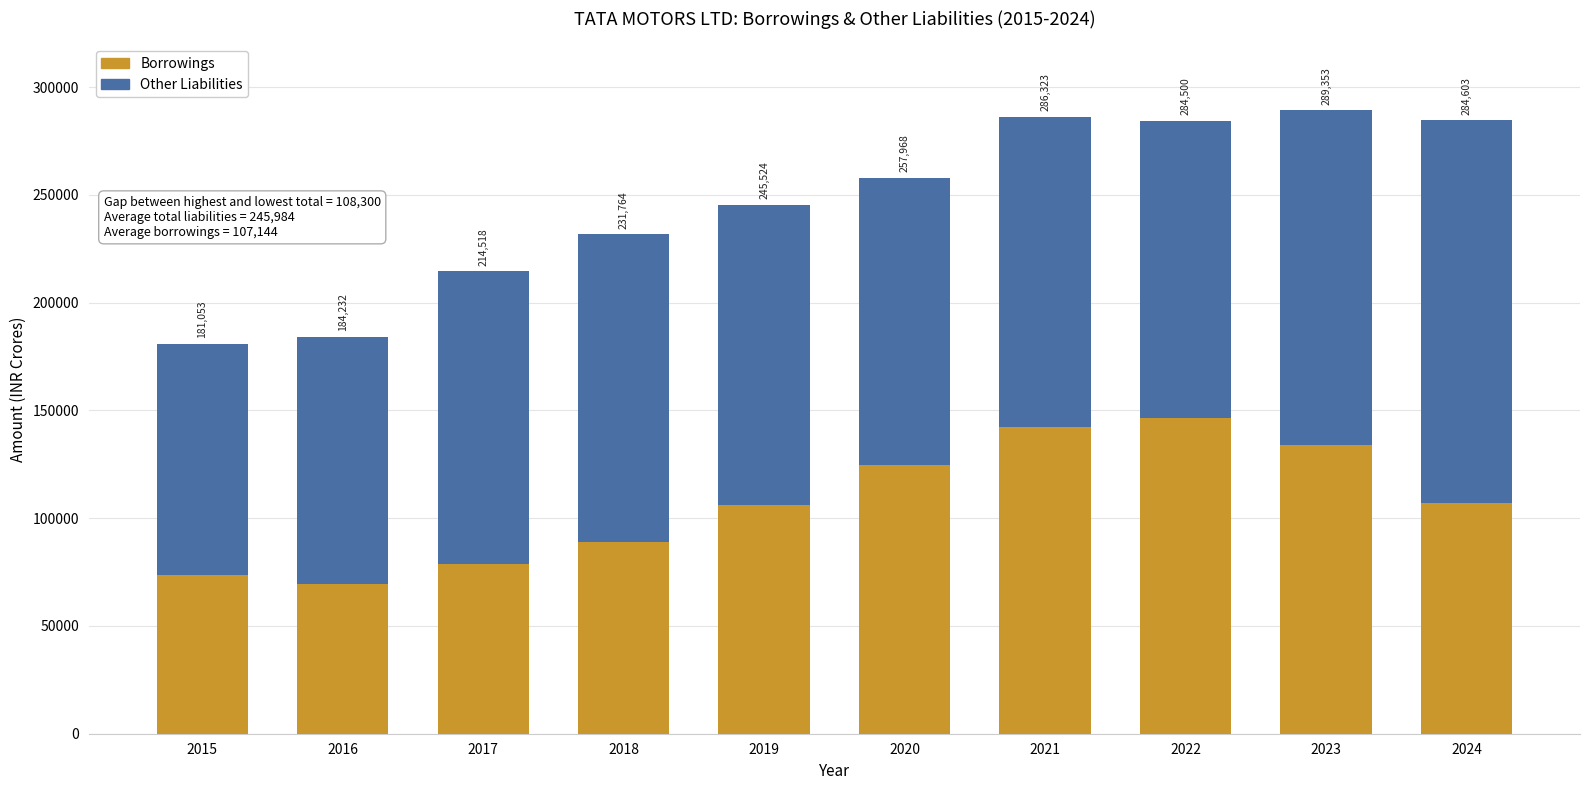

How many bars are there in total?

10